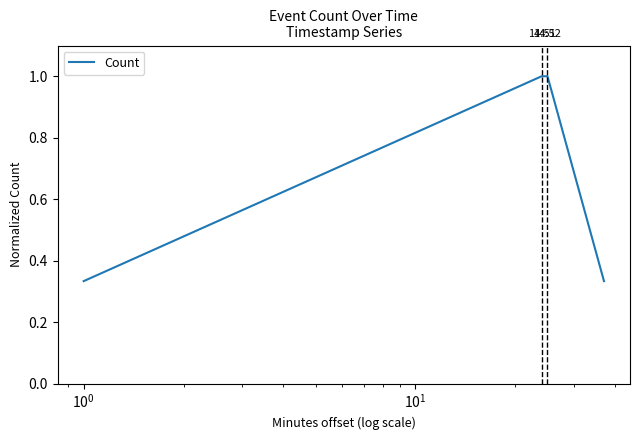

True or false: the data has more than 2 interior local peaks.

False